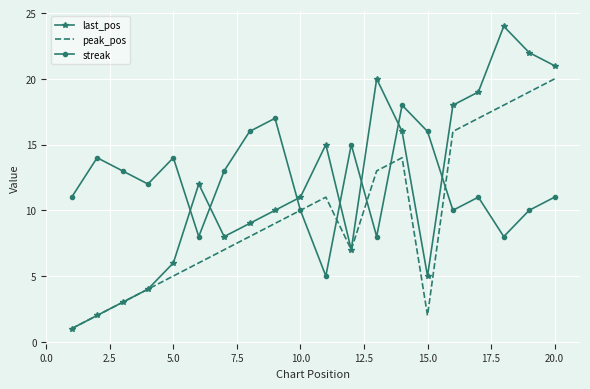

Which series ends up on top after the final intersection of peak_pos and streak?

peak_pos